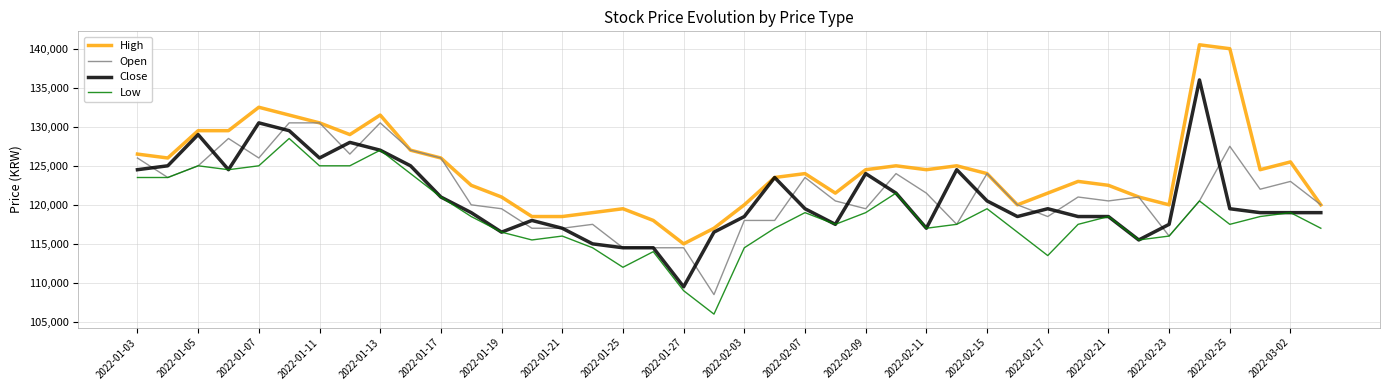

Rank the series by their maximum value, from highest to lowest.

High, Close, Open, Low